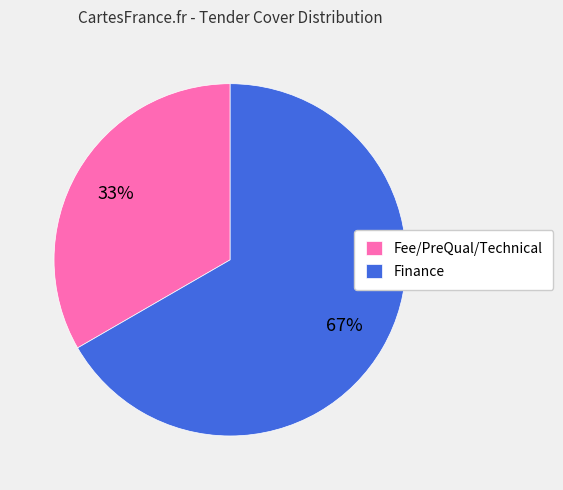

Count the number of slices in the pie.

2